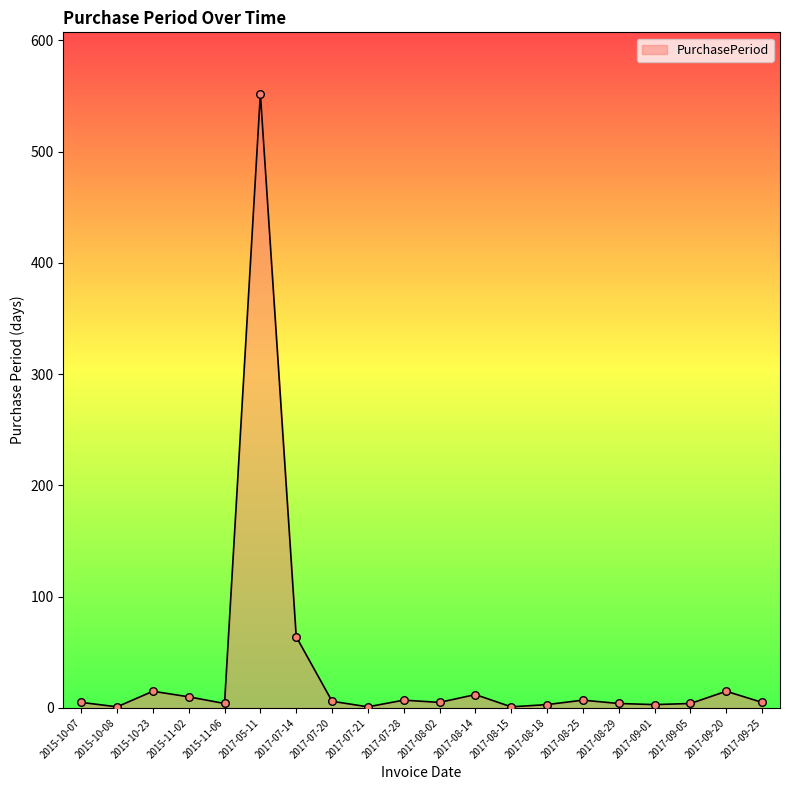

Where is the data nearest to the value 276?

2017-07-14